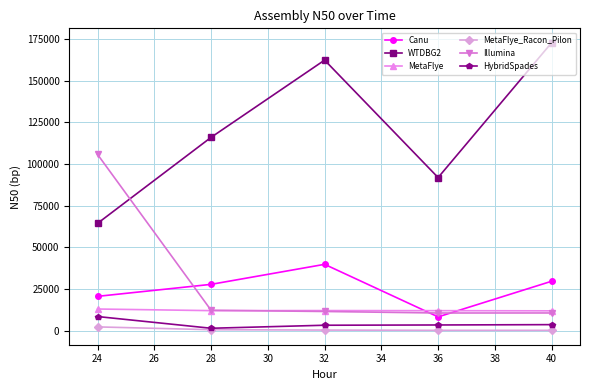

True or false: Canu and WTDBG2 cross at least once.

False